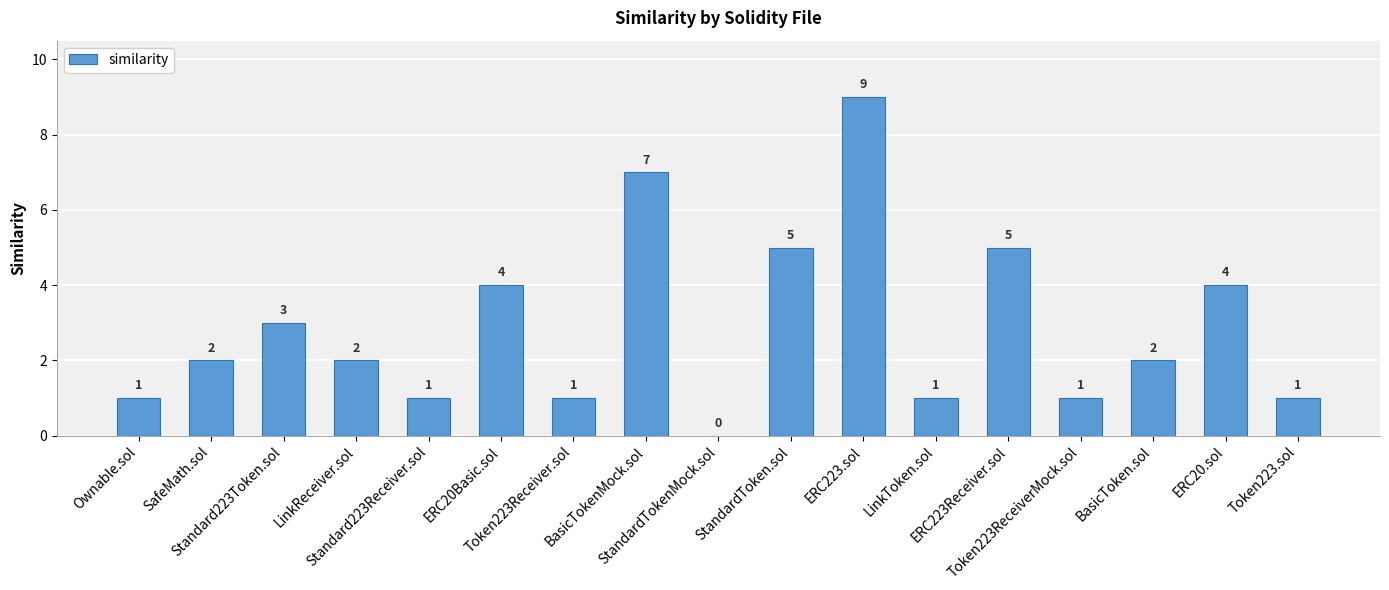

What is the difference between the values at StandardTokenMock.sol and StandardToken.sol?

5